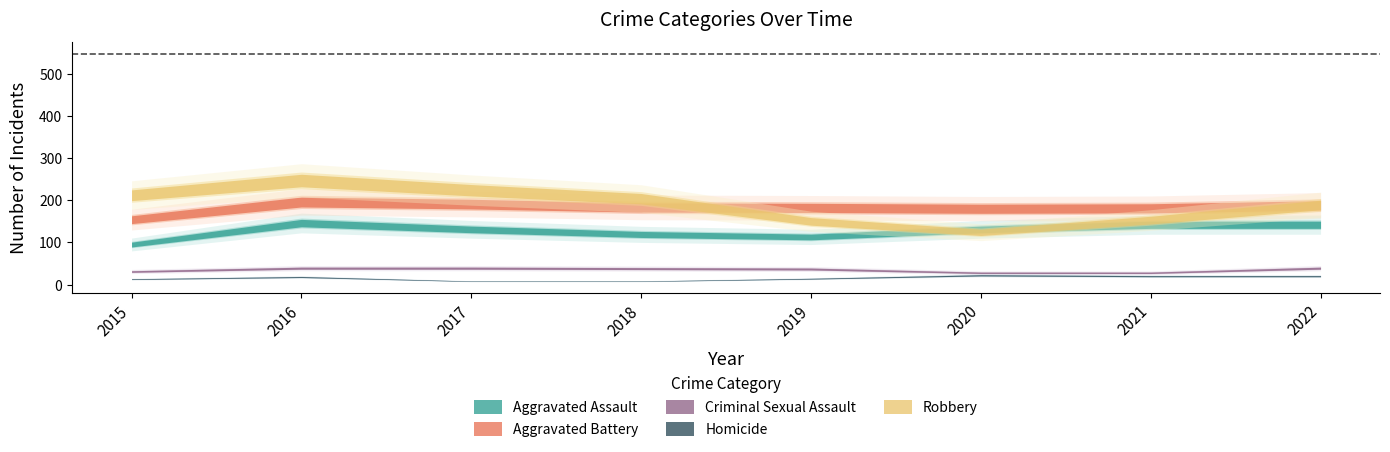

What is the difference between the highest and lowest values at 2017?

216